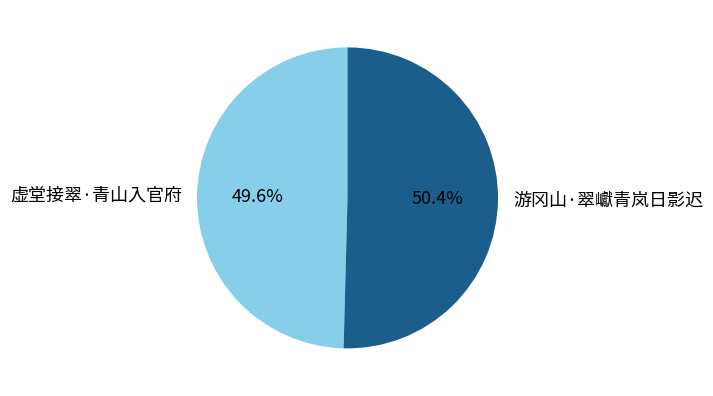

True or false: 虚堂接翠·青山入官府 accounts for 50% of the total.

True